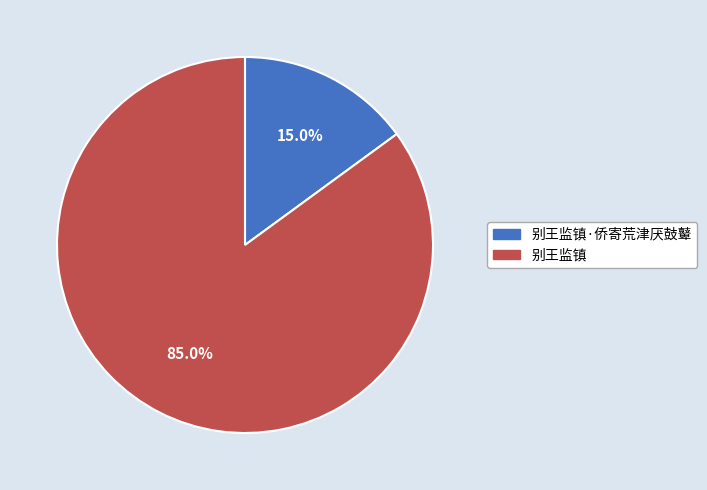

True or false: 别王监镇 accounts for 79% of the total.

False